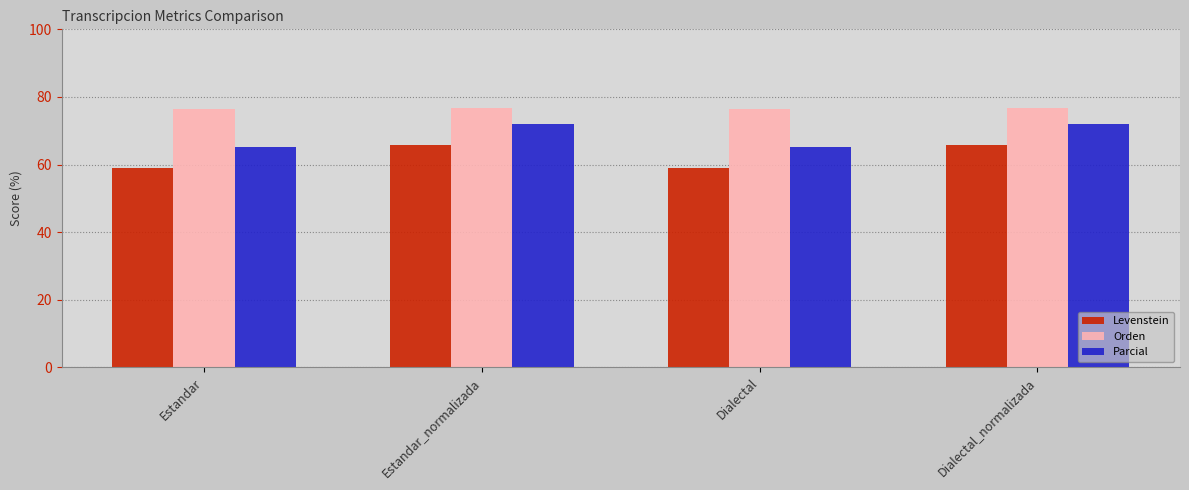

What is the spread (max minus min) of values at Estandar?

17.3